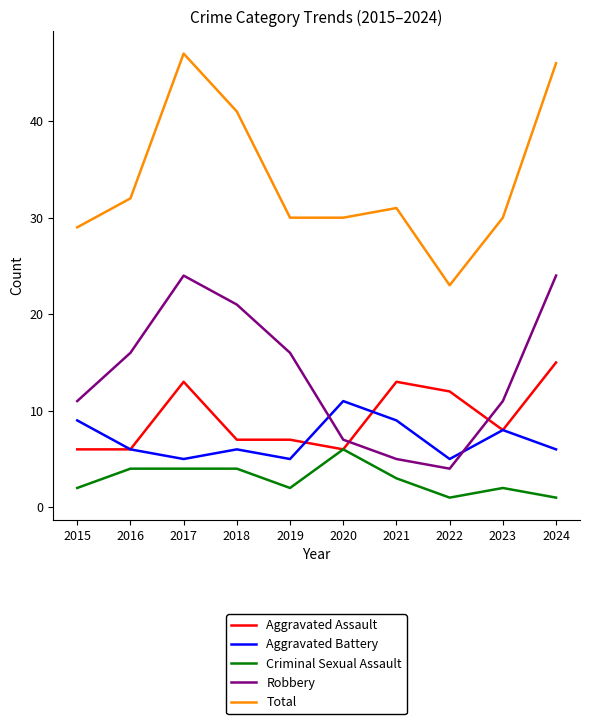

Read the Robbery value at 2024.

24